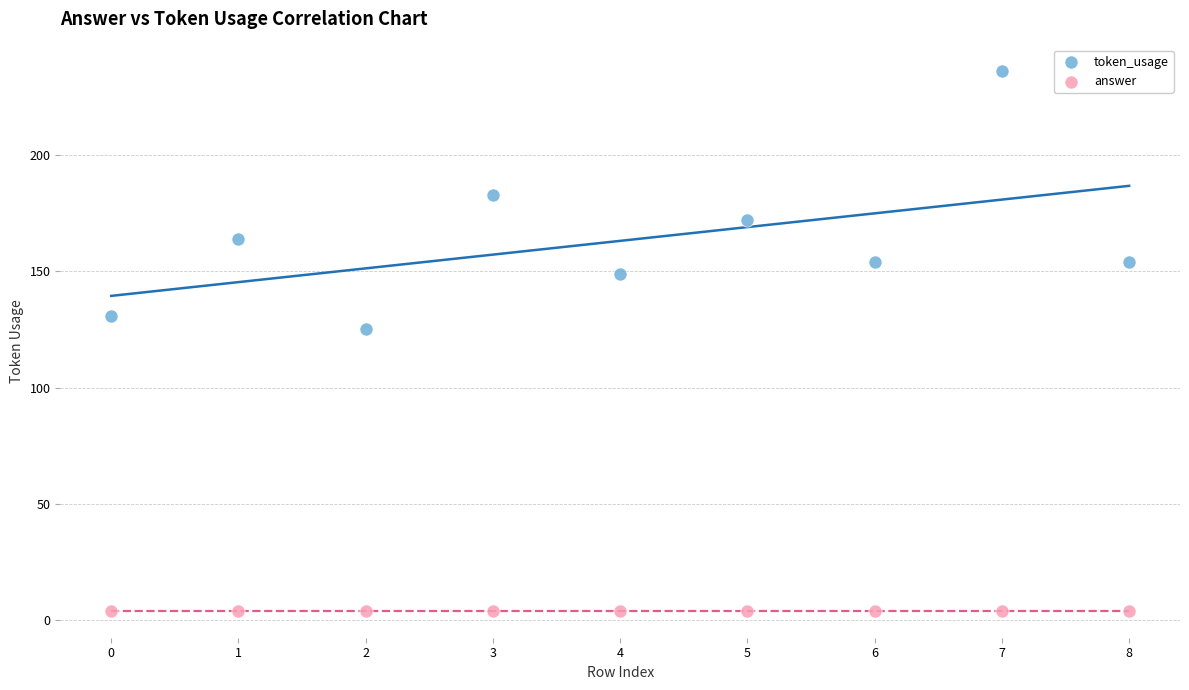

Which series contains the lowest Y value?

answer